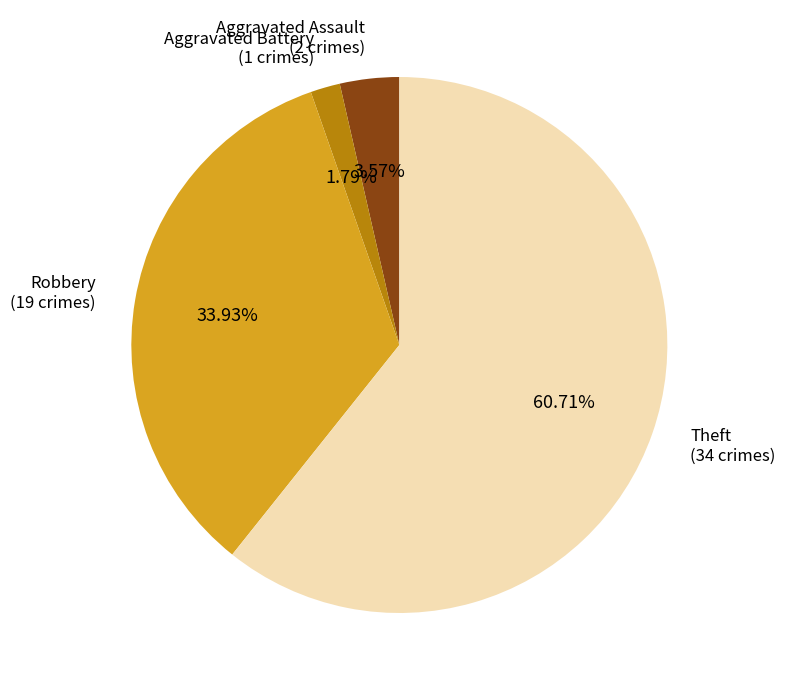

What is the smallest slice in the pie chart?

Aggravated Battery